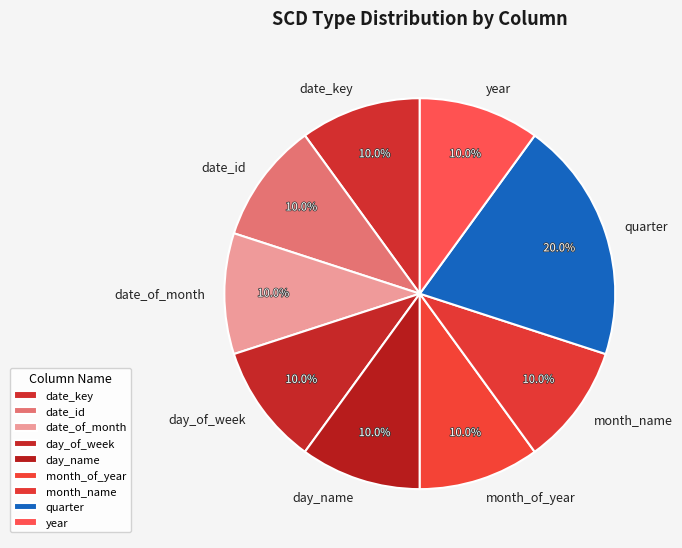

Approximately how many times larger is the value at date_of_month compared to day_name?

1.0